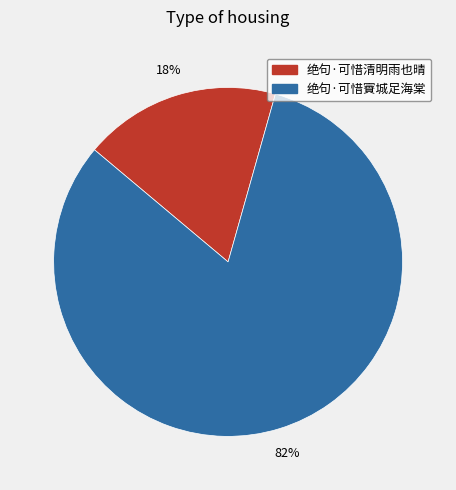

Count the number of slices in the pie.

2